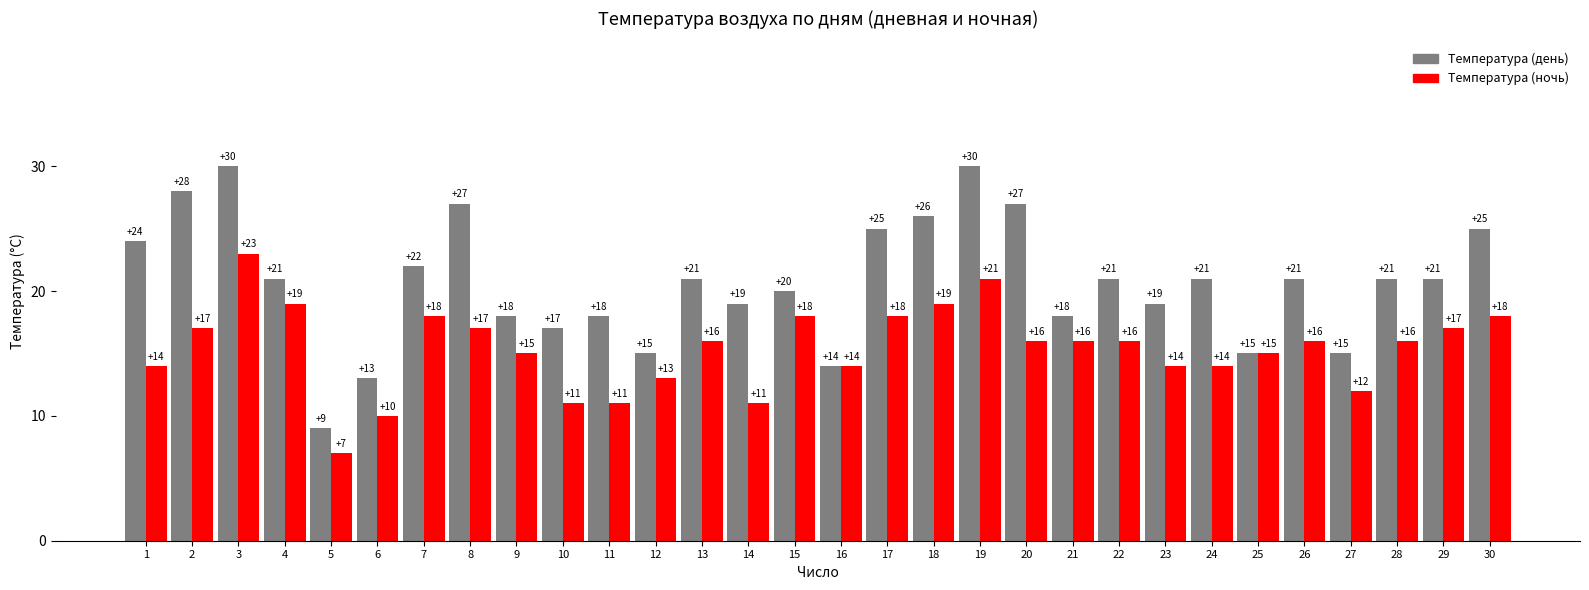

What is the difference between the highest and lowest values at 8?

10